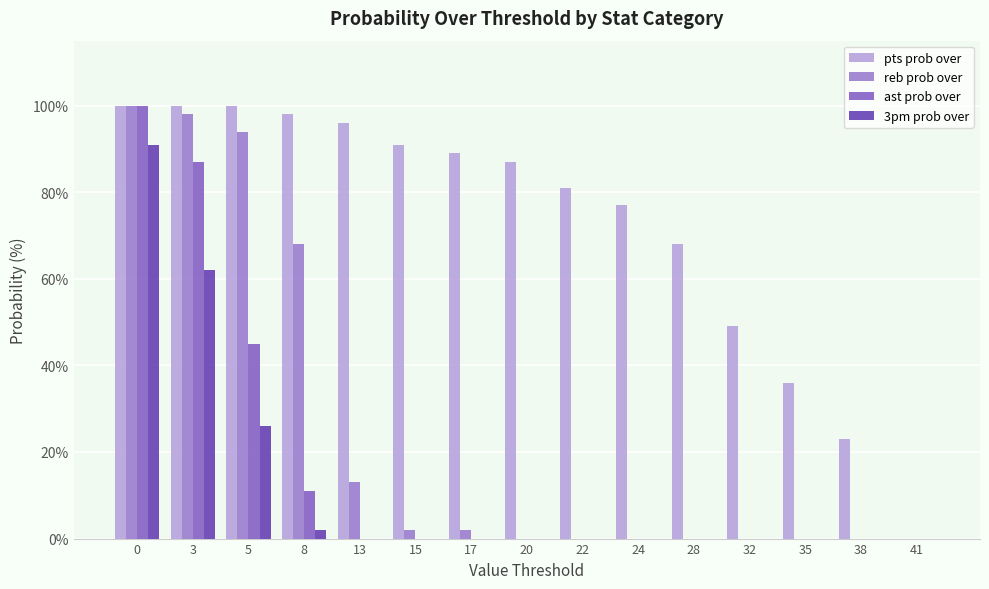

The value of 3pm prob over at 15 is -50. True or false?

False